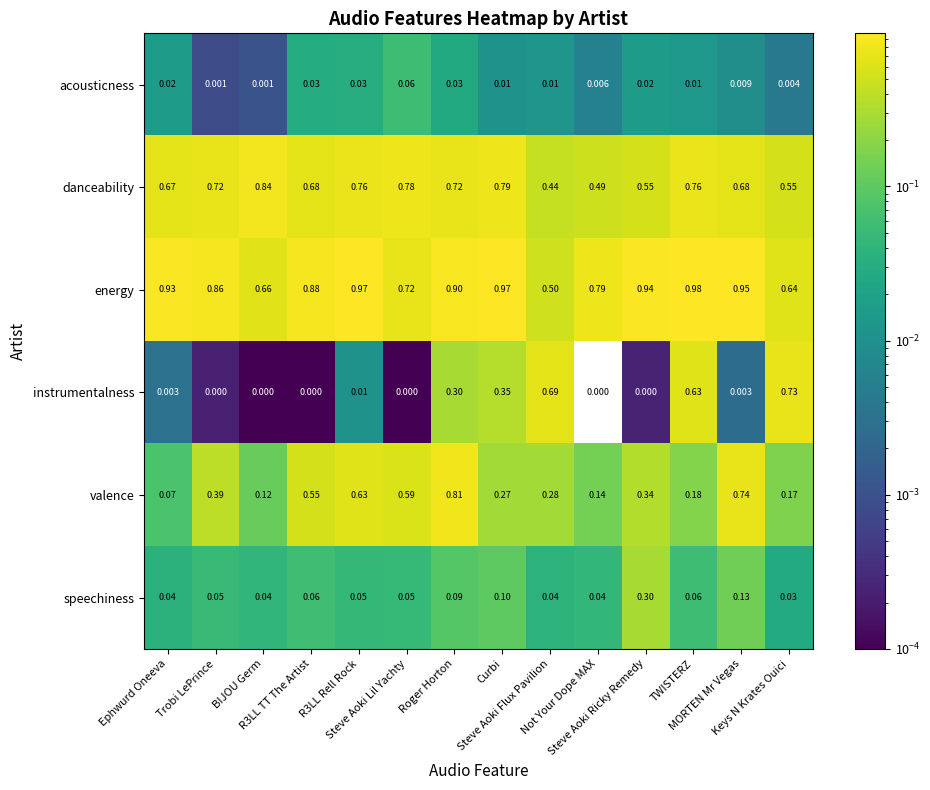

Which series has the largest total across all categories?

energy